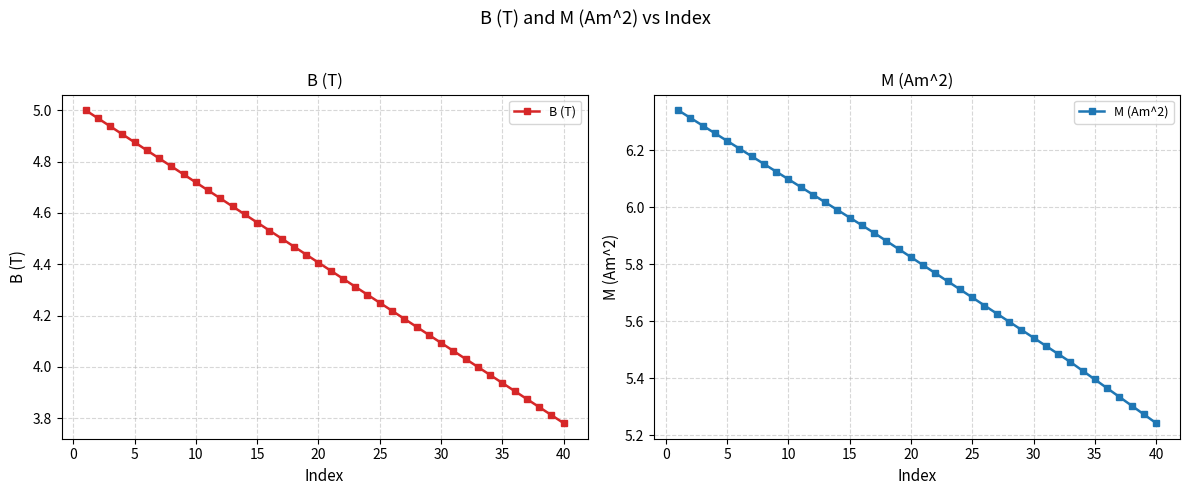

Reading right to left, extract all data points from this chart.

B (T): 3.8	3.8	3.8	3.9	3.9	3.9	4.0	4.0	4.0	4.1	4.1	4.1	4.2	4.2	4.2	4.2	4.3	4.3	4.3	4.4	4.4	4.4	4.5	4.5	4.5	4.6	4.6	4.6	4.7	4.7	4.7	4.8	4.8	4.8	4.8	4.9	4.9	4.9	5.0	5.0
M (Am^2): 5.2	5.3	5.3	5.3	5.4	5.4	5.4	5.5	5.5	5.5	5.5	5.6	5.6	5.6	5.7	5.7	5.7	5.7	5.8	5.8	5.8	5.9	5.9	5.9	5.9	6.0	6.0	6.0	6.0	6.1	6.1	6.1	6.2	6.2	6.2	6.2	6.3	6.3	6.3	6.3